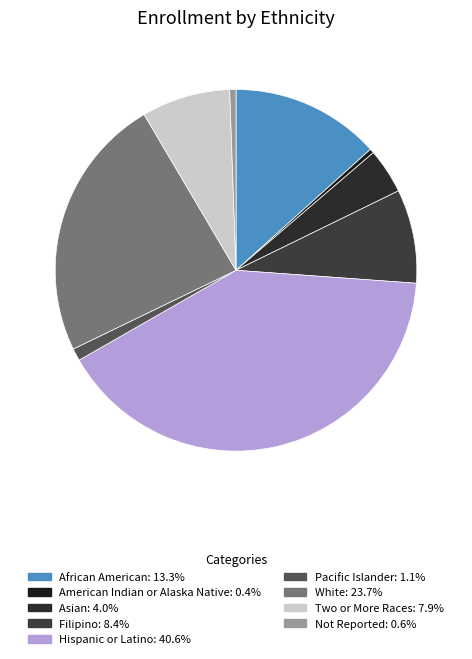

How many slices are in this pie chart?

9